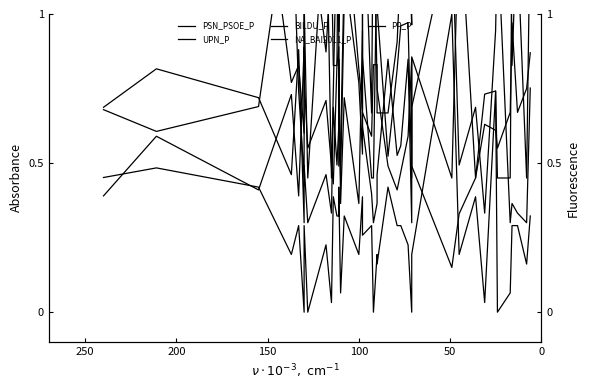

What is the maximum value for BILDU_P?

1.3